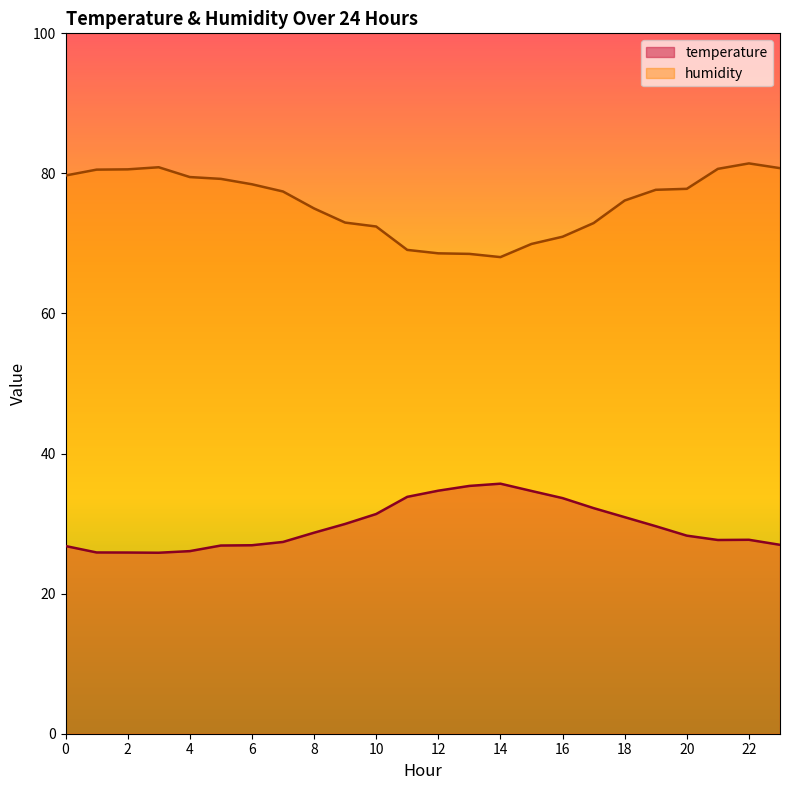

List the series in order of their peak value, lowest first.

temperature, humidity